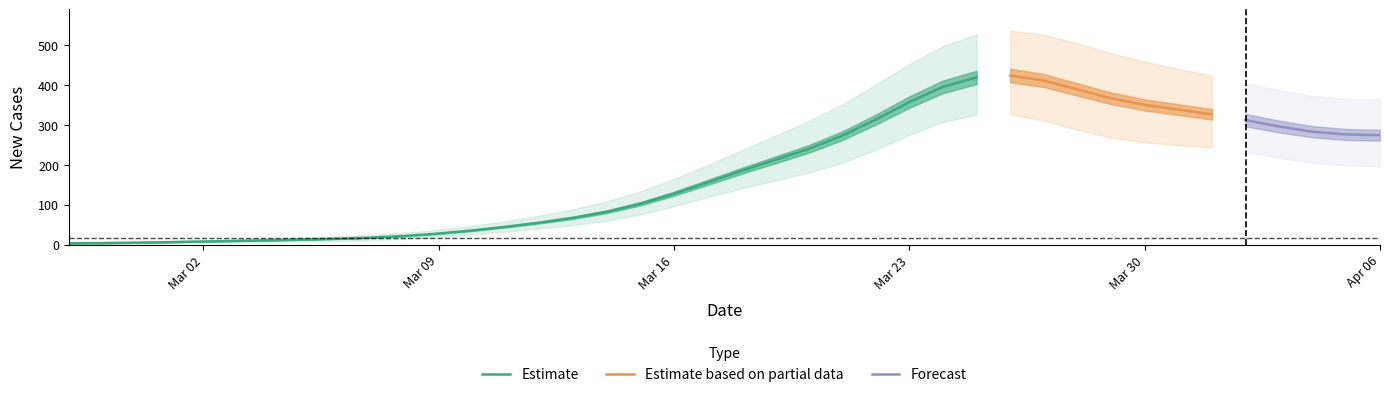

True or false: Estimate has a value of 466.9 at Mar 23.

False